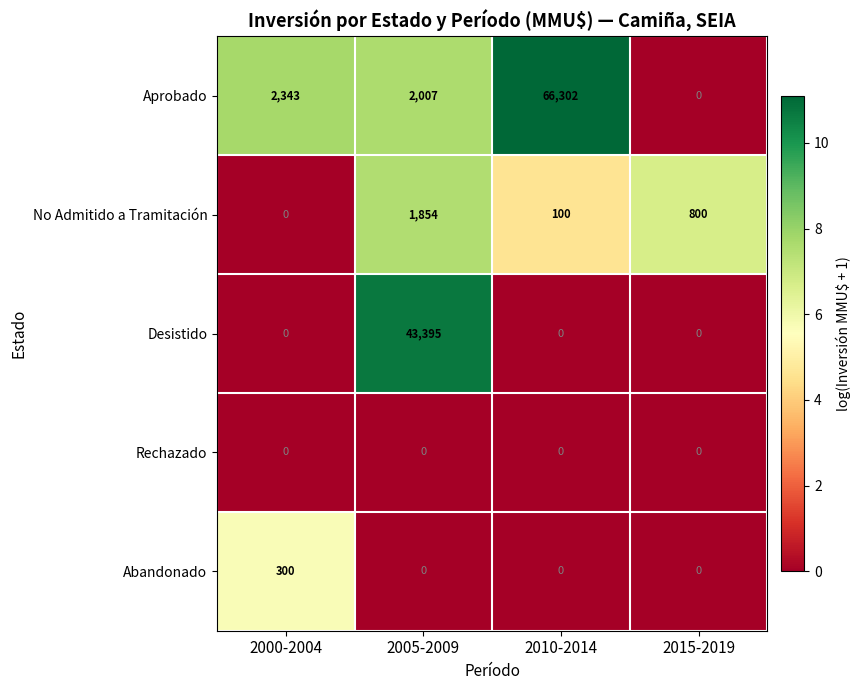

Between 2000-2004 and 2010-2014, which series saw the biggest shift?

Aprobado